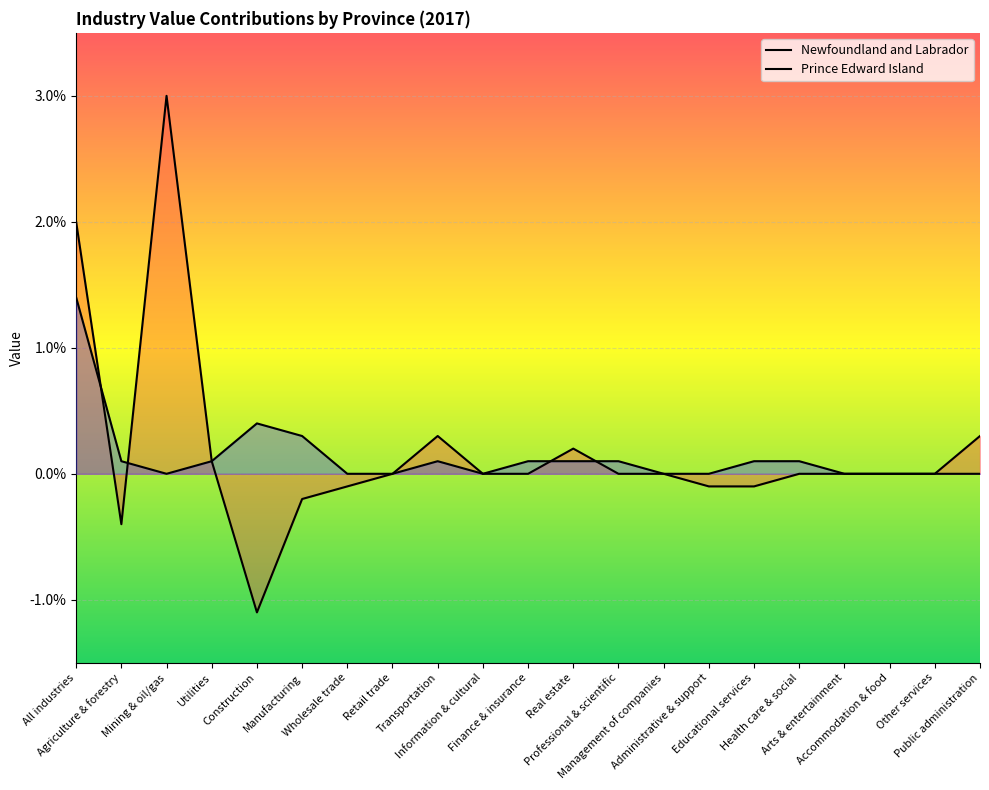

What position from the right is Professional & scientific?

9